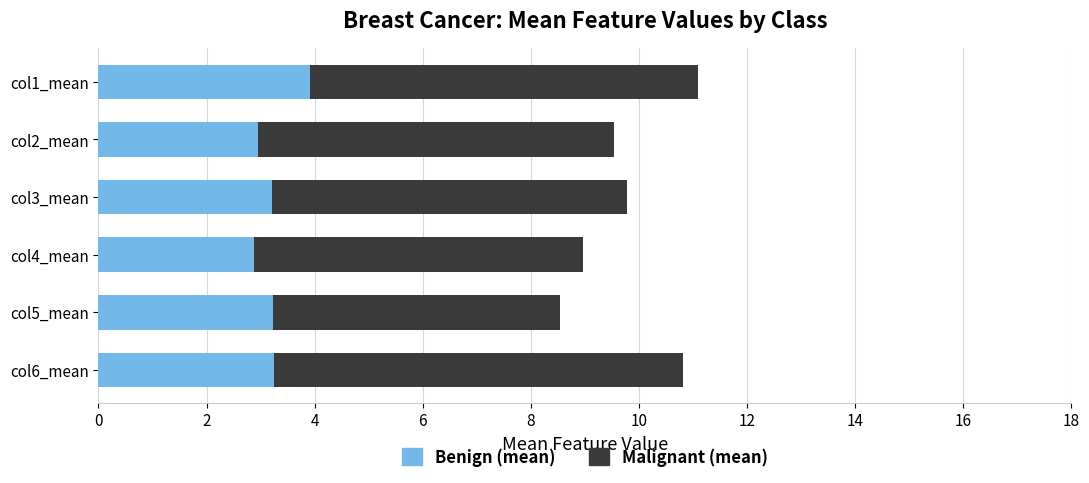

Is it true that Benign (mean) equals 1.0 at col6_mean?

False